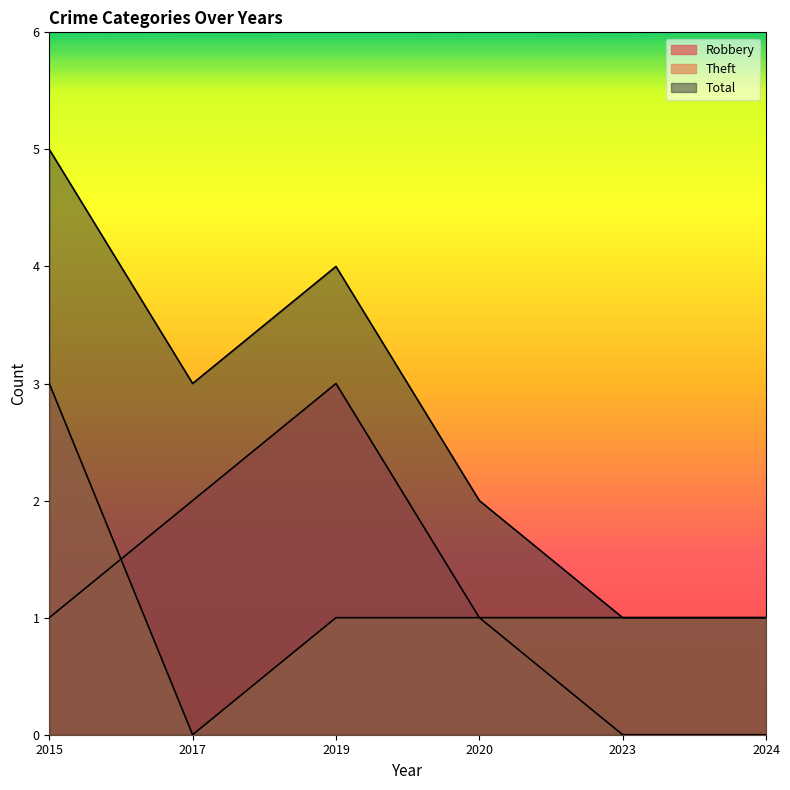

At which category is the sum across all series the highest?

2015